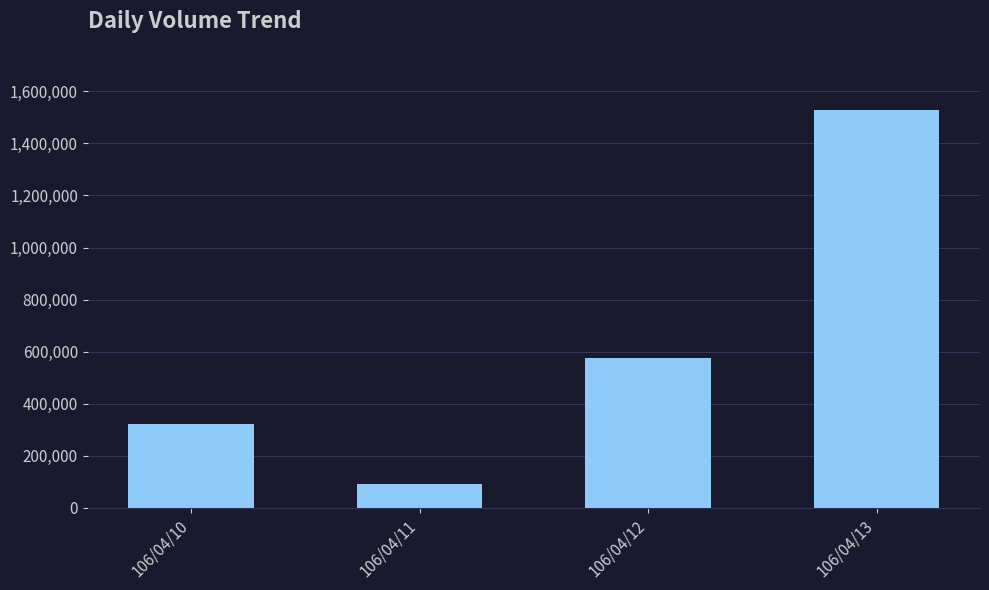

What is the difference between the second highest and minimum values?

486000